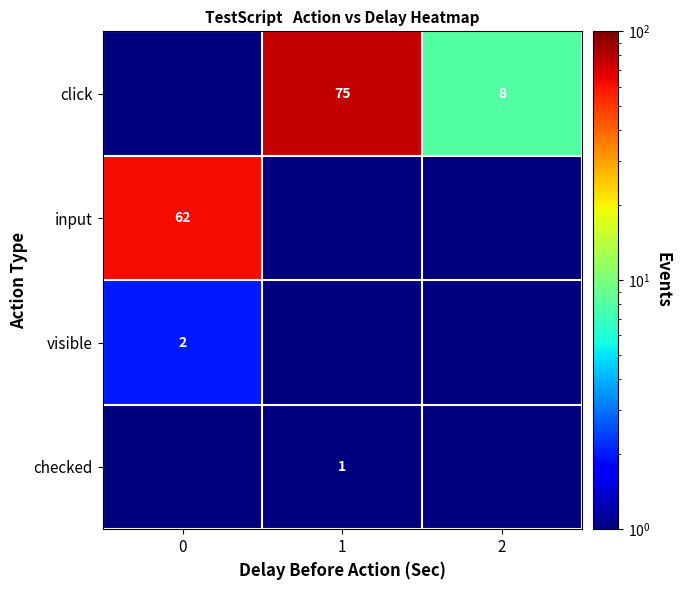

How many categories are shown in the chart?

3